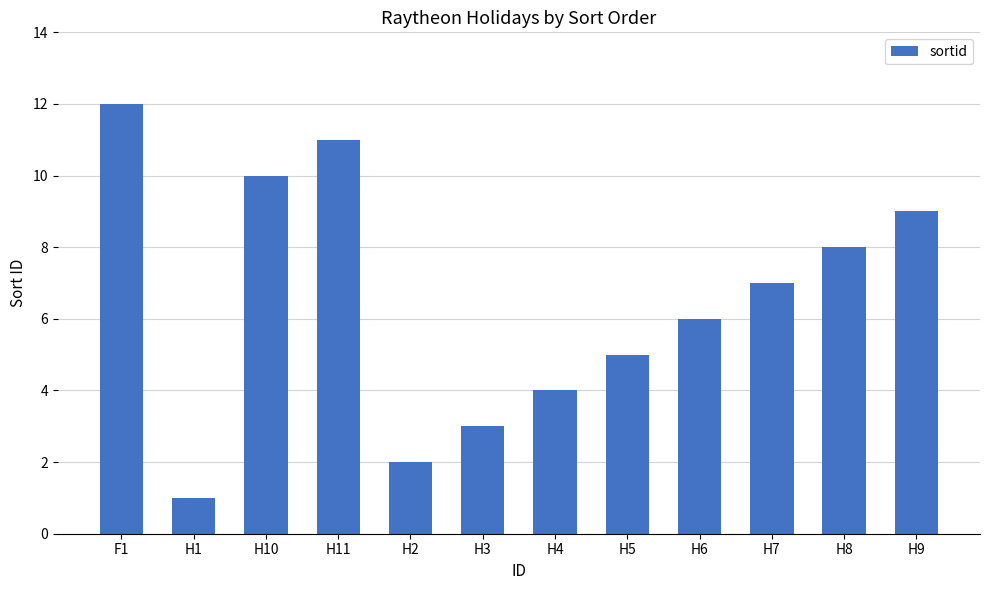

At which category does the chart reach its minimum across all series?

H1